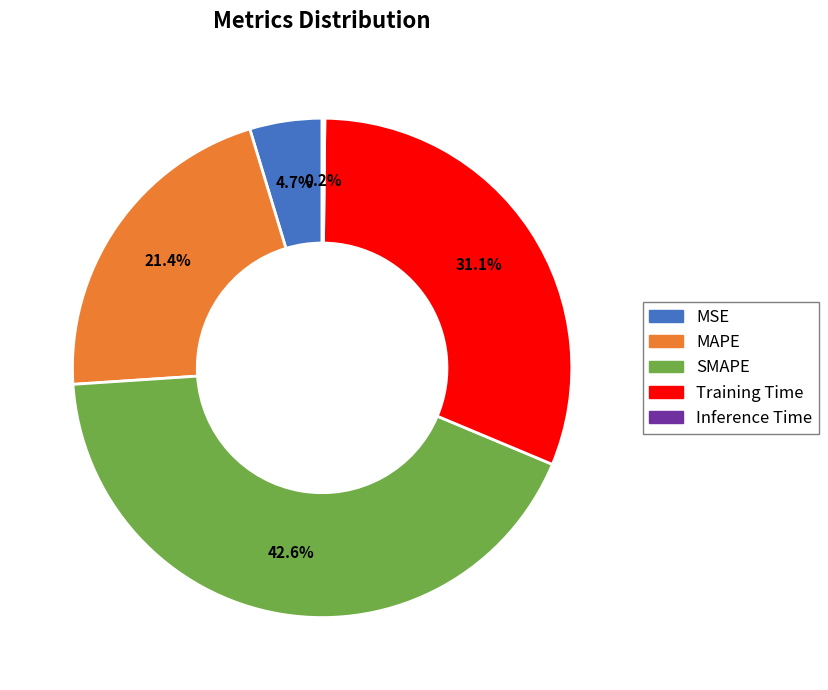

Is it true that SMAPE is 29% of the pie?

False